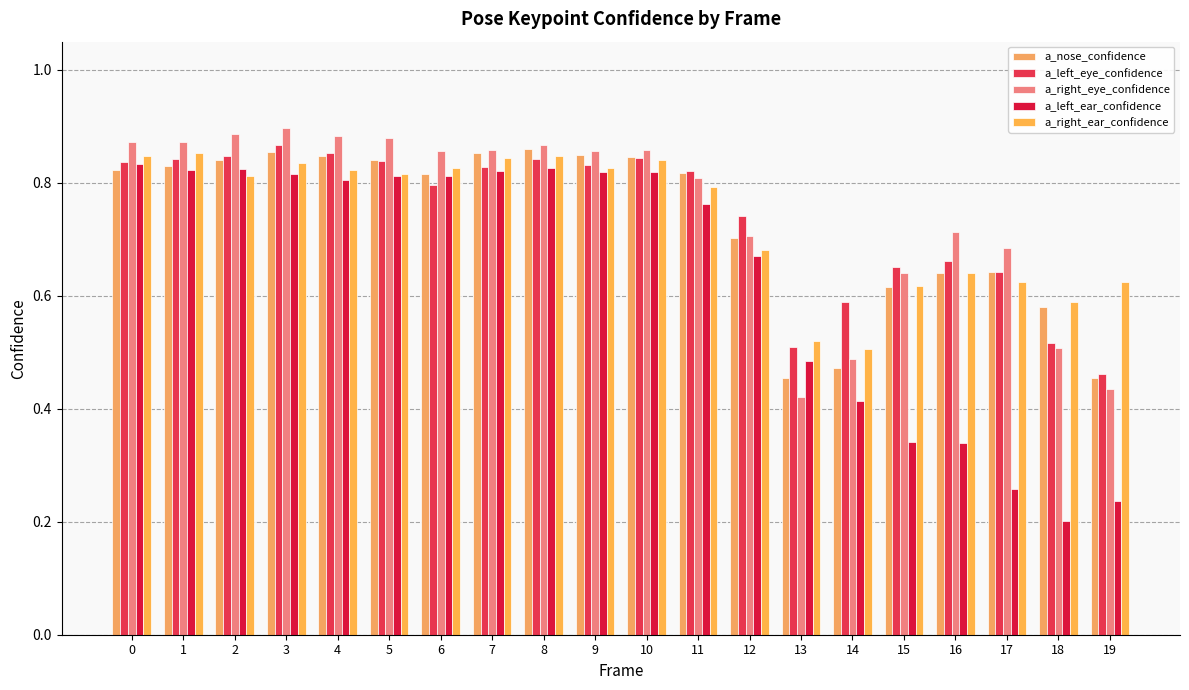

What is the average value of the a_right_eye_confidence series?

0.7